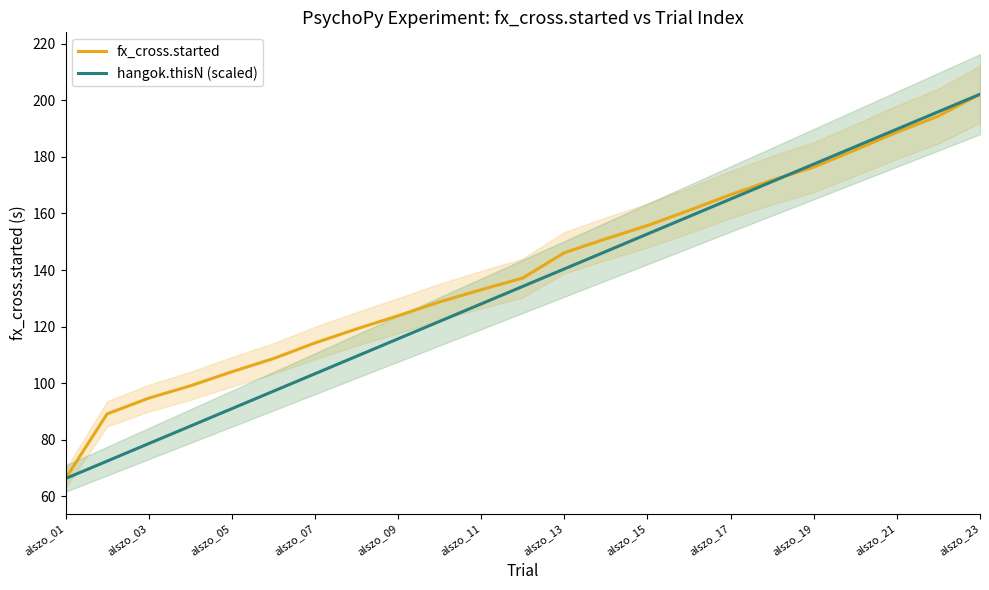

How many distinct data groups are displayed?

2